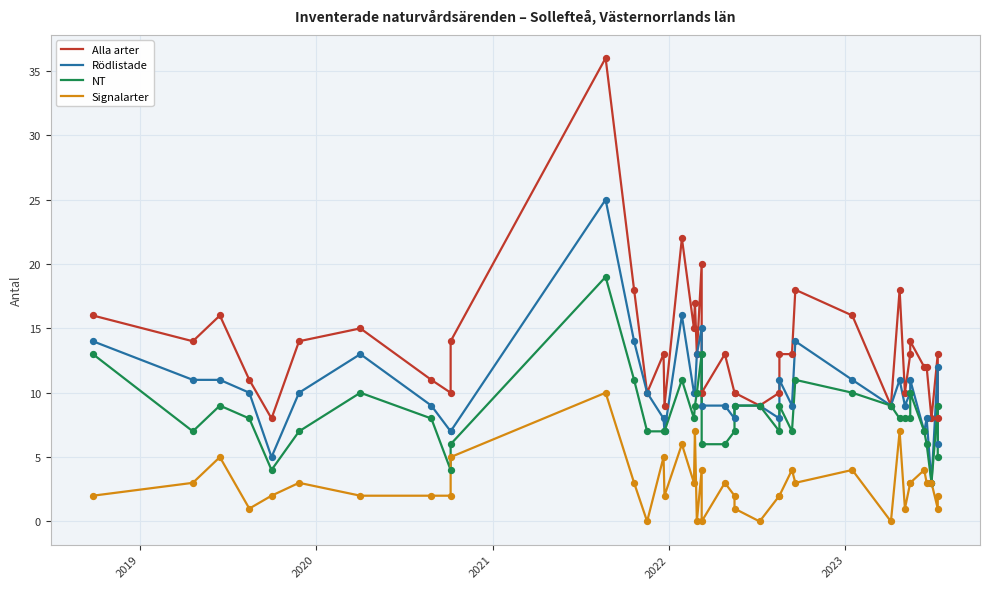

Which series reaches the minimum Y coordinate?

Signalarter